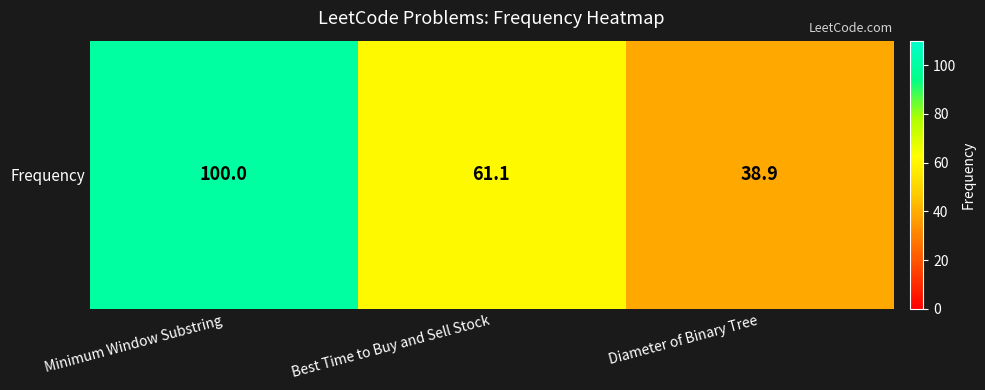

Count the number of data series in this chart.

1